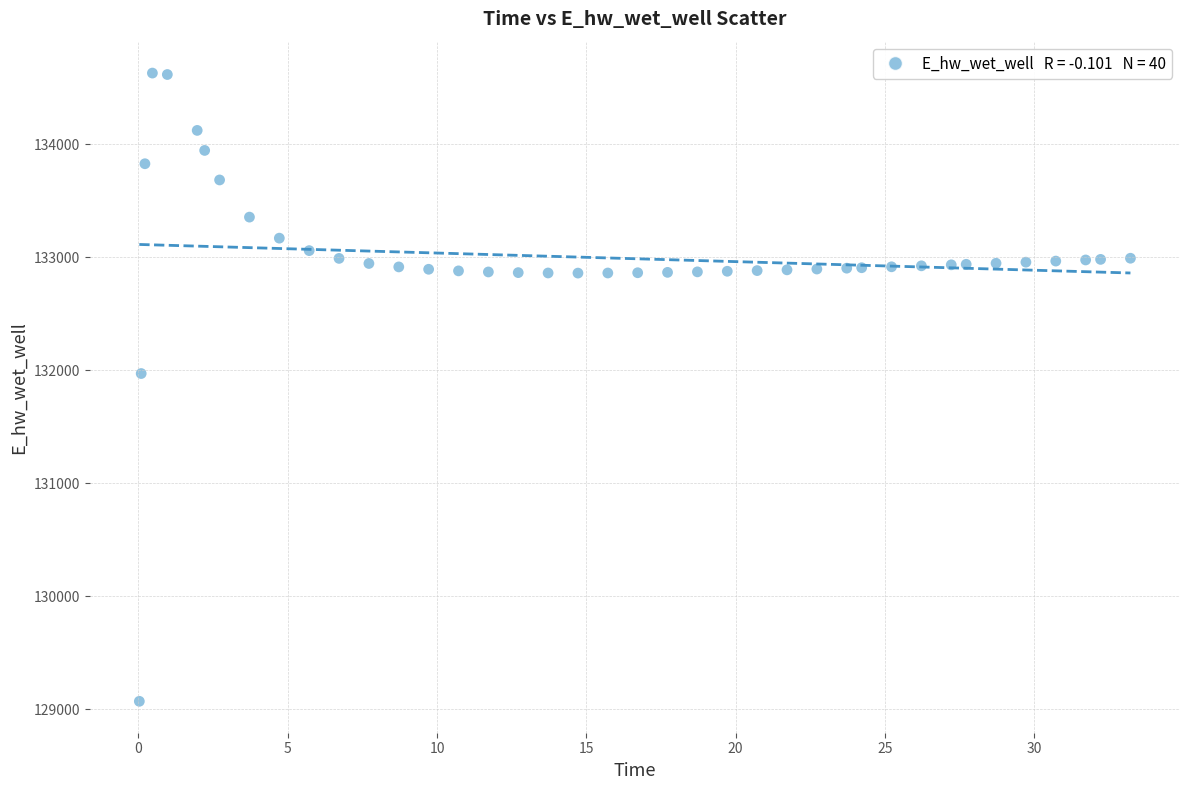

What is the range of Y values (max minus min)?

5557.7